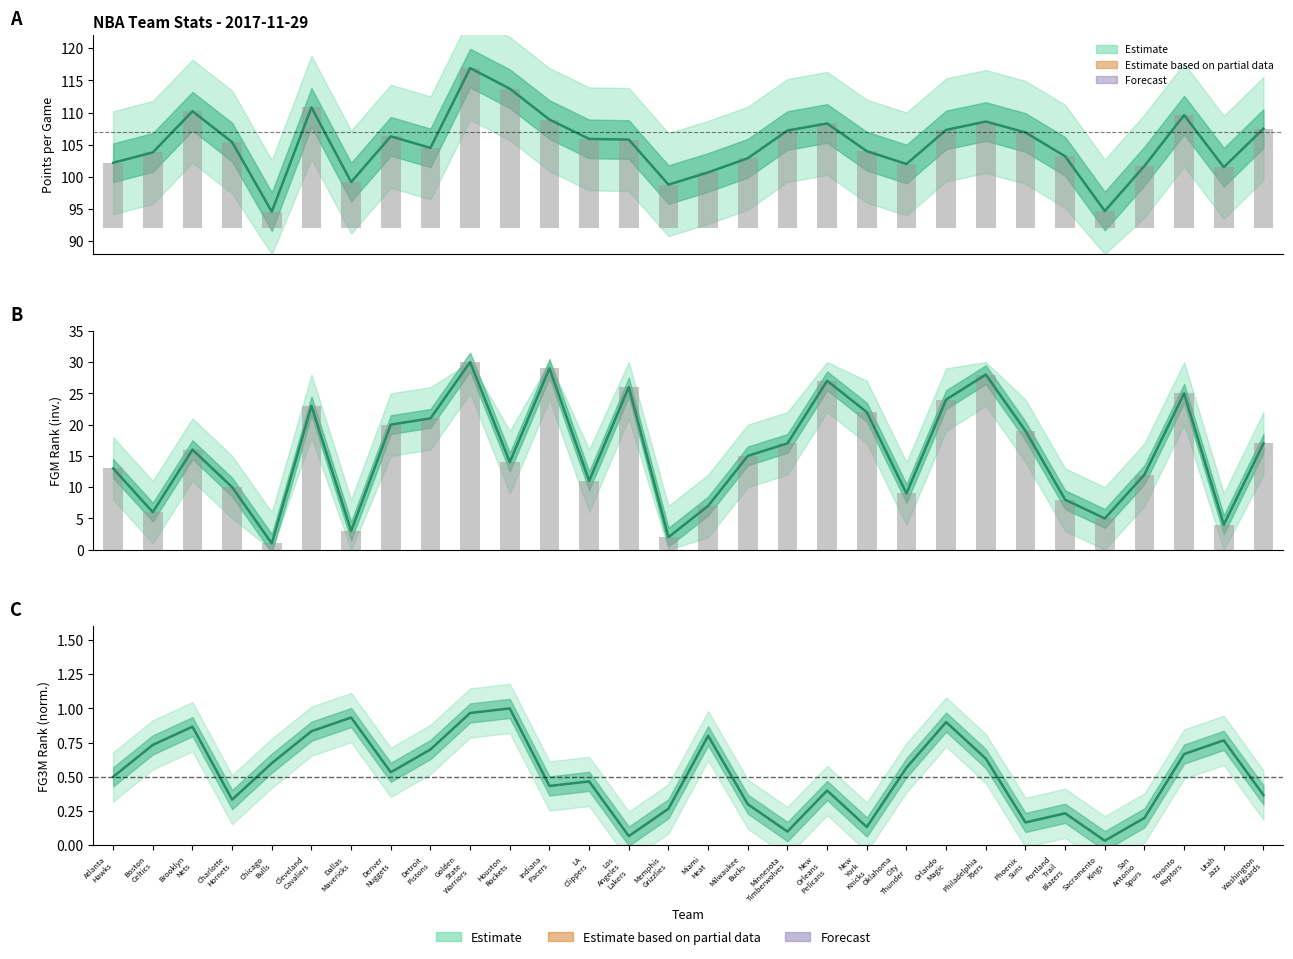

Reading left to right, what are all the values shown in this chart?

PTS: Atlanta
Hawks=102.2	Boston
Celtics=103.8	Brooklyn
Nets=110.2	Charlotte
Hornets=105.4	Chicago
Bulls=94.6	Cleveland
Cavaliers=110.8	Dallas
Mavericks=99.2	Denver
Nuggets=106.3	Detroit
Pistons=104.5	Golden
State
Warriors=116.9	Houston
Rockets=113.7	Indiana
Pacers=108.9	LA
Clippers=105.9	Los
Angeles
Lakers=105.8	Memphis
Grizzlies=98.8	Miami
Heat=100.7	Milwaukee
Bucks=102.9	Minnesota
Timberwolves=107.2	New
Orleans
Pelicans=108.3	New
York
Knicks=104.0	Oklahoma
City
Thunder=102.0	Orlando
Magic=107.3	Philadelphia
76ers=108.6	Phoenix
Suns=106.9	Portland
Trail
Blazers=103.2	Sacramento
Kings=94.7	San
Antonio
Spurs=101.7	Toronto
Raptors=109.6	Utah
Jazz=101.5	Washington
Wizards=107.5
Raw PTS: Atlanta
Hawks=10.2	Boston
Celtics=11.8	Brooklyn
Nets=18.2	Charlotte
Hornets=13.4	Chicago
Bulls=2.6	Cleveland
Cavaliers=18.8	Dallas
Mavericks=7.2	Denver
Nuggets=14.3	Detroit
Pistons=12.5	Golden
State
Warriors=24.9	Houston
Rockets=21.7	Indiana
Pacers=16.9	LA
Clippers=13.9	Los
Angeles
Lakers=13.8	Memphis
Grizzlies=6.8	Miami
Heat=8.7	Milwaukee
Bucks=10.9	Minnesota
Timberwolves=15.2	New
Orleans
Pelicans=16.3	New
York
Knicks=12.0	Oklahoma
City
Thunder=10.0	Orlando
Magic=15.3	Philadelphia
76ers=16.6	Phoenix
Suns=14.9	Portland
Trail
Blazers=11.2	Sacramento
Kings=2.7	San
Antonio
Spurs=9.7	Toronto
Raptors=17.6	Utah
Jazz=9.5	Washington
Wizards=15.5
FGM Rank (inverted): Atlanta
Hawks=13.0	Boston
Celtics=6.0	Brooklyn
Nets=16.0	Charlotte
Hornets=10.0	Chicago
Bulls=1.0	Cleveland
Cavaliers=23.0	Dallas
Mavericks=3.0	Denver
Nuggets=20.0	Detroit
Pistons=21.0	Golden
State
Warriors=30.0	Houston
Rockets=14.0	Indiana
Pacers=29.0	LA
Clippers=11.0	Los
Angeles
Lakers=26.0	Memphis
Grizzlies=2.0	Miami
Heat=7.0	Milwaukee
Bucks=15.0	Minnesota
Timberwolves=17.0	New
Orleans
Pelicans=27.0	New
York
Knicks=22.0	Oklahoma
City
Thunder=9.0	Orlando
Magic=24.0	Philadelphia
76ers=28.0	Phoenix
Suns=19.0	Portland
Trail
Blazers=8.0	Sacramento
Kings=5.0	San
Antonio
Spurs=12.0	Toronto
Raptors=25.0	Utah
Jazz=4.0	Washington
Wizards=17.0
FGM Rank bar: Atlanta
Hawks=13.0	Boston
Celtics=6.0	Brooklyn
Nets=16.0	Charlotte
Hornets=10.0	Chicago
Bulls=1.0	Cleveland
Cavaliers=23.0	Dallas
Mavericks=3.0	Denver
Nuggets=20.0	Detroit
Pistons=21.0	Golden
State
Warriors=30.0	Houston
Rockets=14.0	Indiana
Pacers=29.0	LA
Clippers=11.0	Los
Angeles
Lakers=26.0	Memphis
Grizzlies=2.0	Miami
Heat=7.0	Milwaukee
Bucks=15.0	Minnesota
Timberwolves=17.0	New
Orleans
Pelicans=27.0	New
York
Knicks=22.0	Oklahoma
City
Thunder=9.0	Orlando
Magic=24.0	Philadelphia
76ers=28.0	Phoenix
Suns=19.0	Portland
Trail
Blazers=8.0	Sacramento
Kings=5.0	San
Antonio
Spurs=12.0	Toronto
Raptors=25.0	Utah
Jazz=4.0	Washington
Wizards=17.0
FG3M Rank: Atlanta
Hawks=0.5	Boston
Celtics=0.7	Brooklyn
Nets=0.9	Charlotte
Hornets=0.3	Chicago
Bulls=0.6	Cleveland
Cavaliers=0.8	Dallas
Mavericks=0.9	Denver
Nuggets=0.5	Detroit
Pistons=0.7	Golden
State
Warriors=1.0	Houston
Rockets=1.0	Indiana
Pacers=0.4	LA
Clippers=0.5	Los
Angeles
Lakers=0.1	Memphis
Grizzlies=0.3	Miami
Heat=0.8	Milwaukee
Bucks=0.3	Minnesota
Timberwolves=0.1	New
Orleans
Pelicans=0.4	New
York
Knicks=0.1	Oklahoma
City
Thunder=0.6	Orlando
Magic=0.9	Philadelphia
76ers=0.6	Phoenix
Suns=0.2	Portland
Trail
Blazers=0.2	Sacramento
Kings=0.0	San
Antonio
Spurs=0.2	Toronto
Raptors=0.7	Utah
Jazz=0.8	Washington
Wizards=0.4